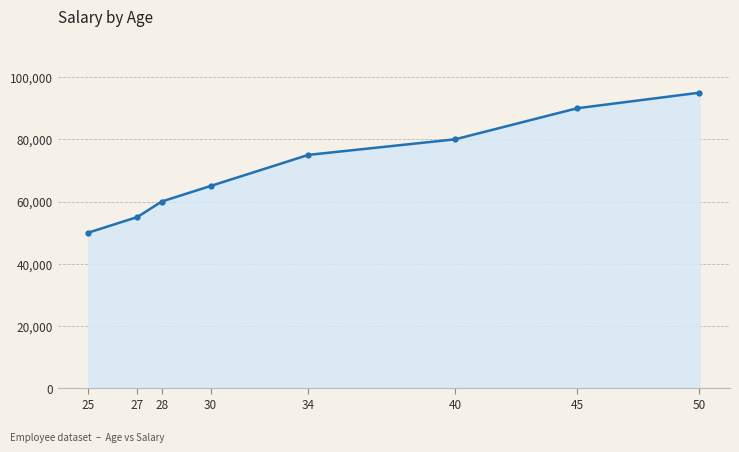

The chart shows a value of 65000 at 30. True or false?

True